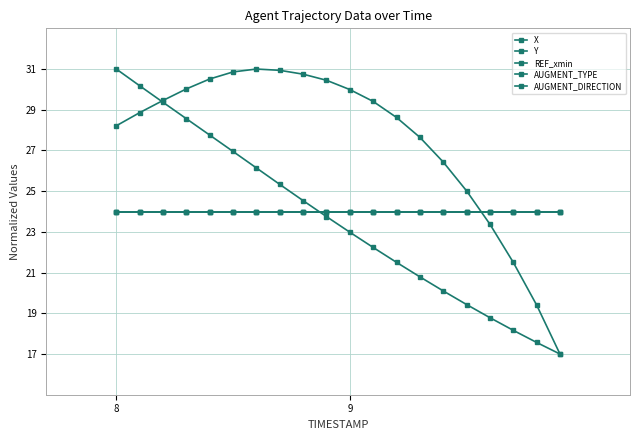

Where do Y and REF_xmin first cross each other?

8 and 9